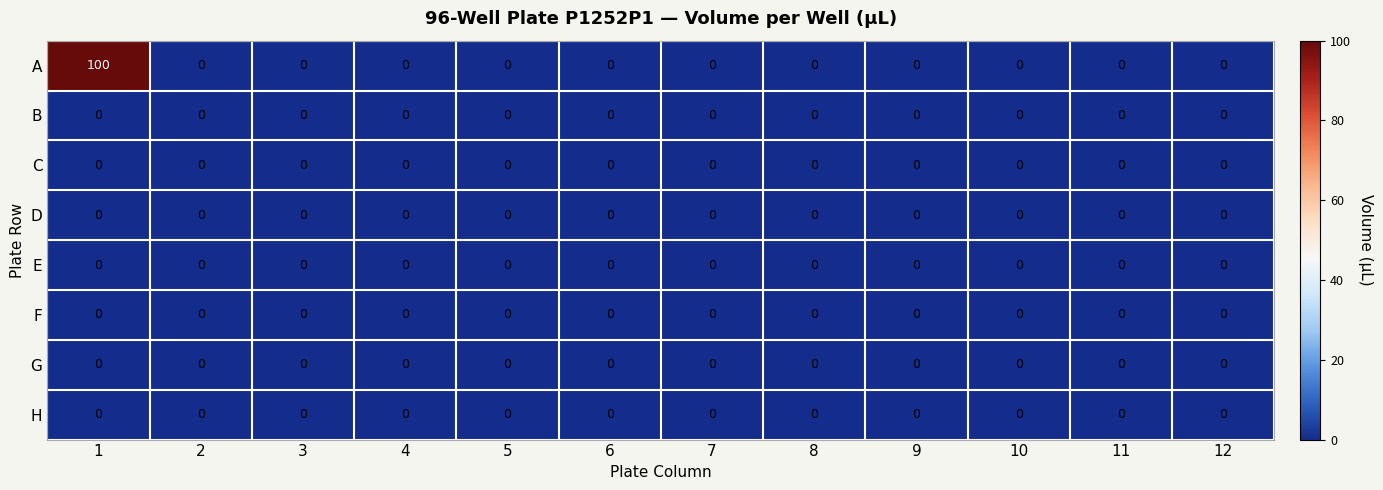

At how many categories does at least one series exceed 39?

1